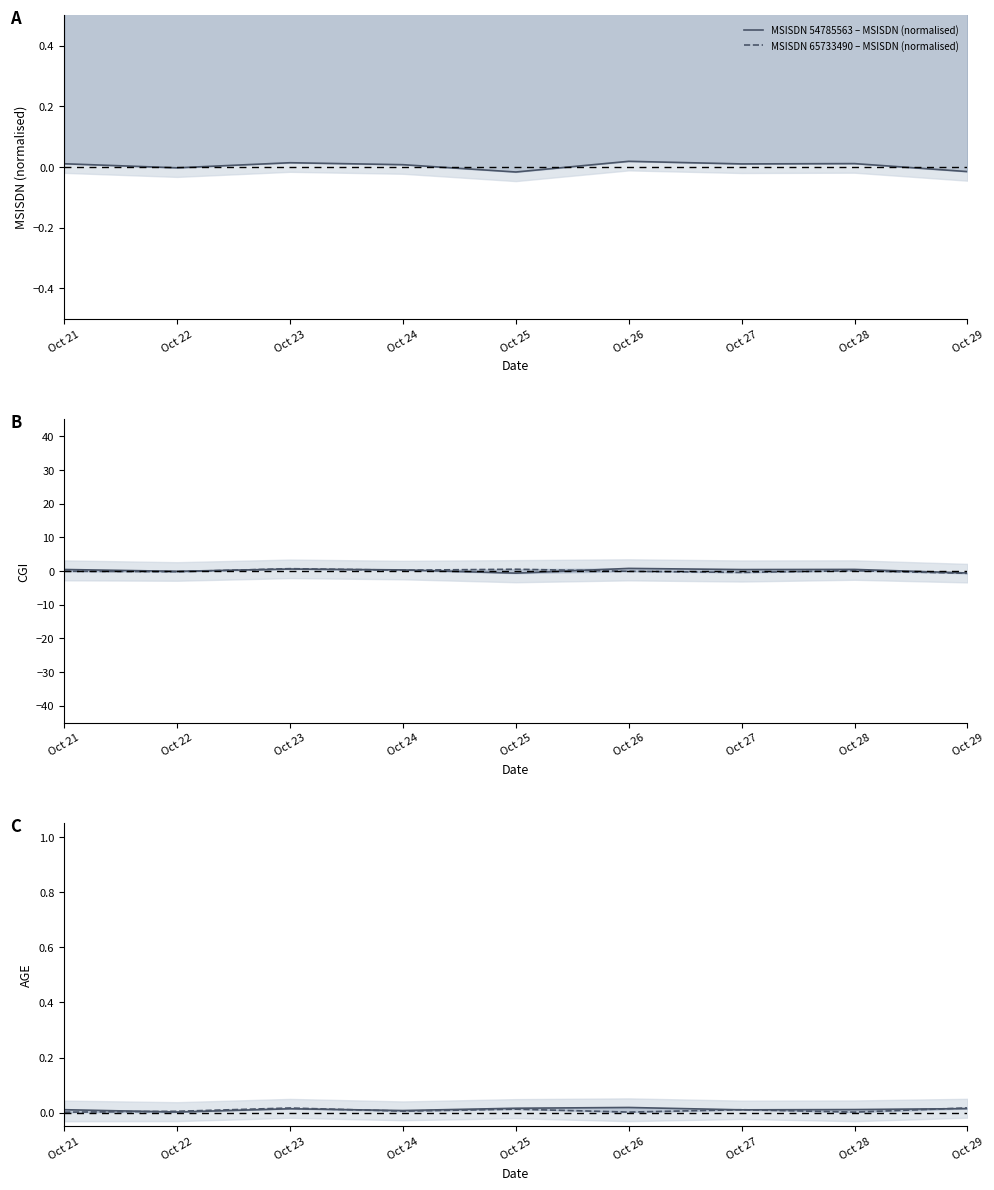

At which category does MSISDN 65733490 – AGE reach its first local peak?

Oct 23